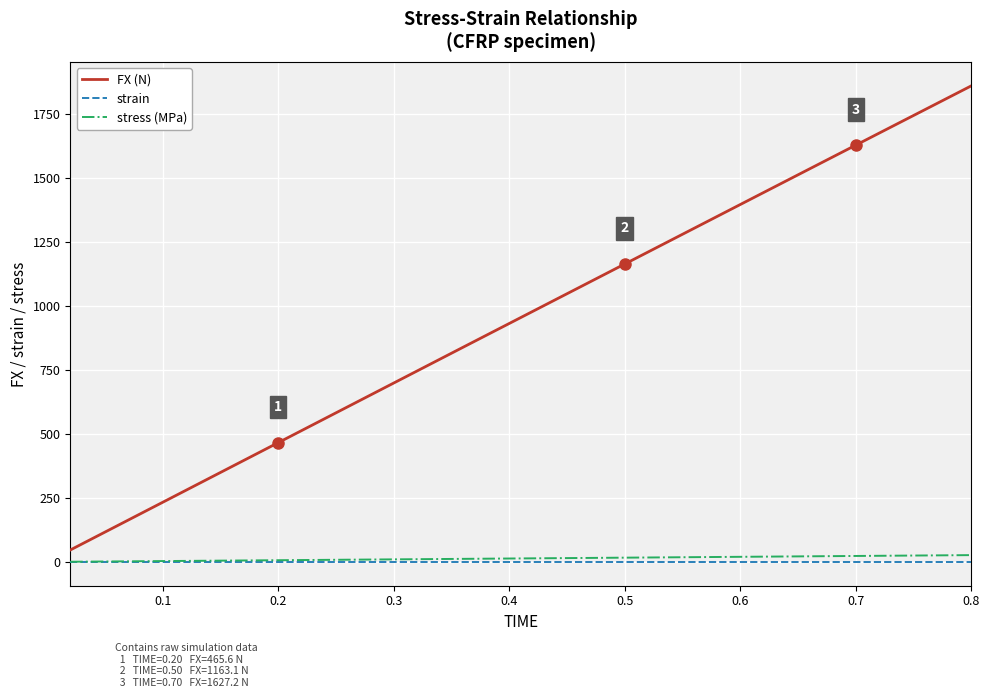

How many lines are shown in the chart?

3